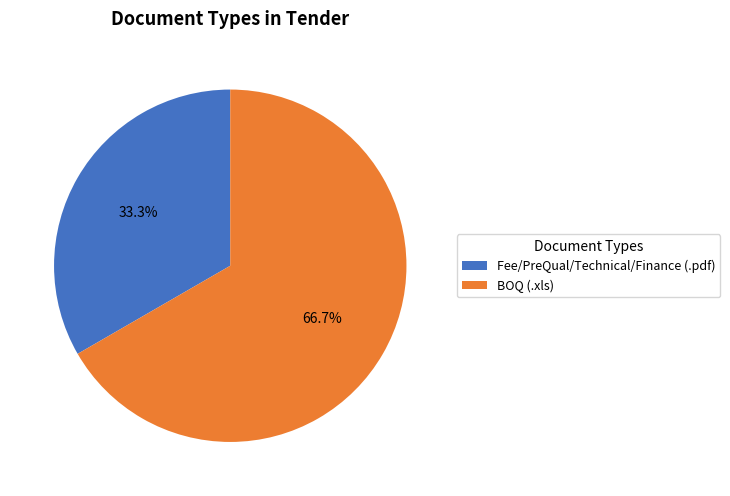

How many slices are in this pie chart?

2